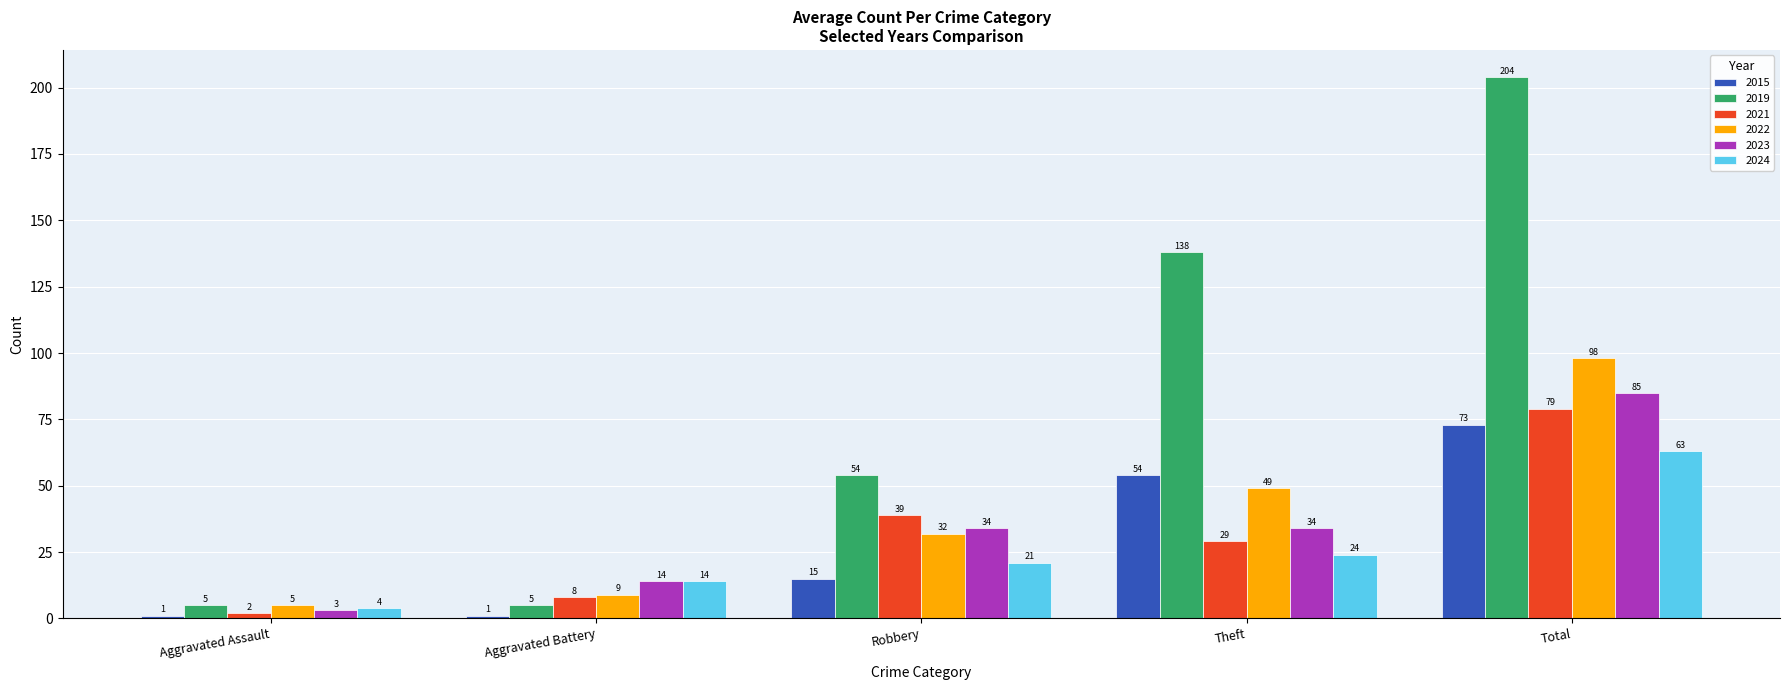

At how many categories does at least one series exceed 64?

2